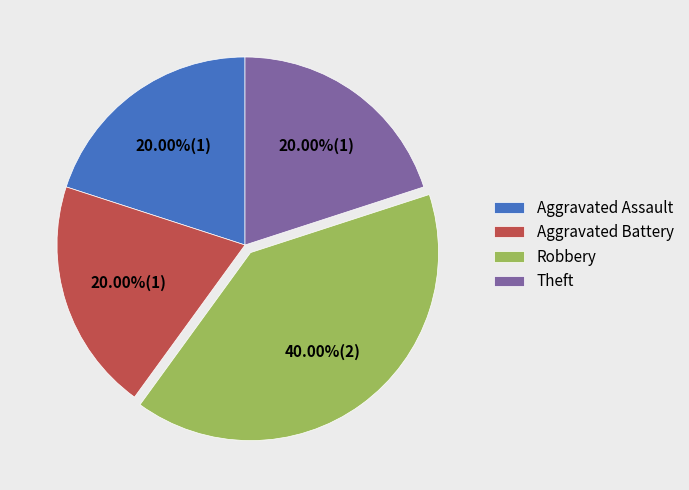

Which category has the biggest portion of the pie?

Robbery